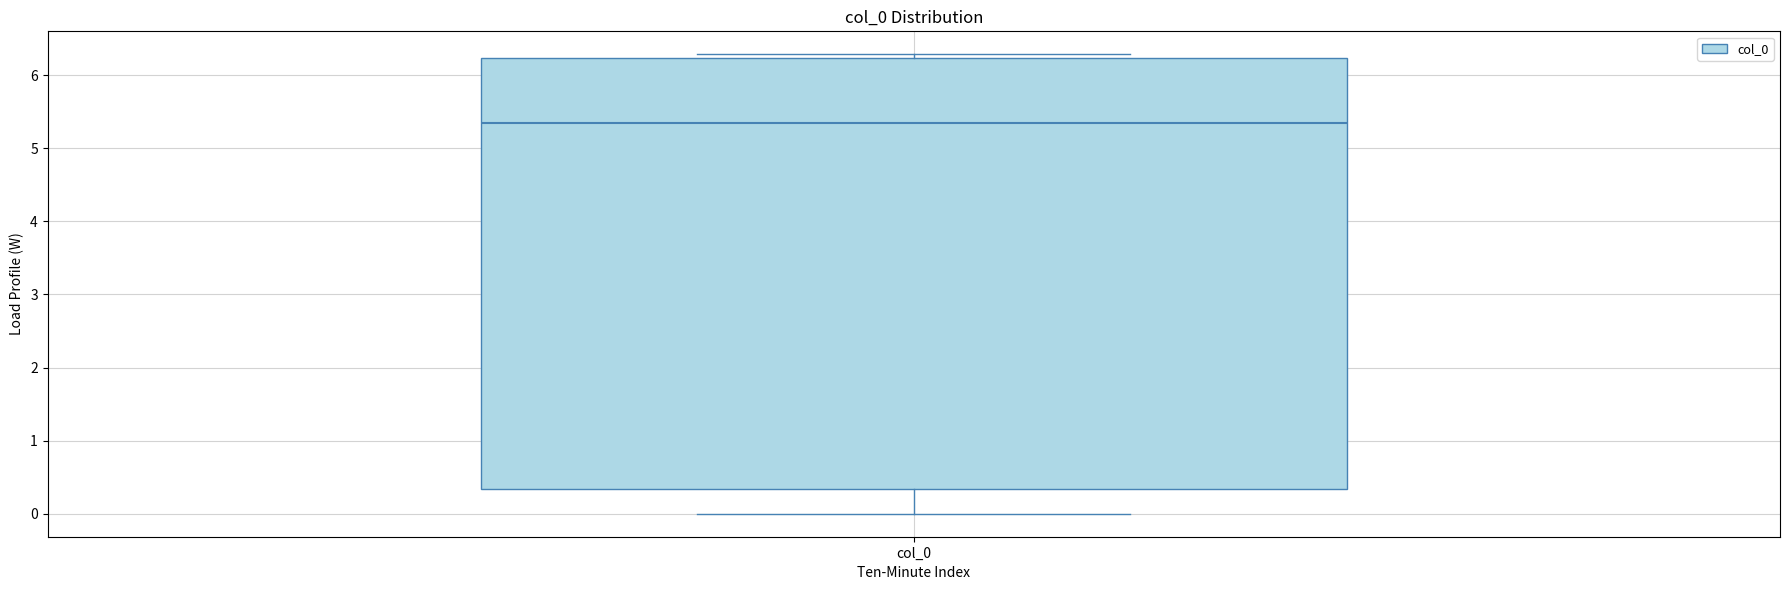

Read this box plot against the y-axis: the position of the median line, the range covered by the box, and the ends of both whiskers. The values are not printed on the chart, so give them approximately, as read against the axis.

median 5.3, box 0.3 to 6.2, whiskers 0.0 to 6.3